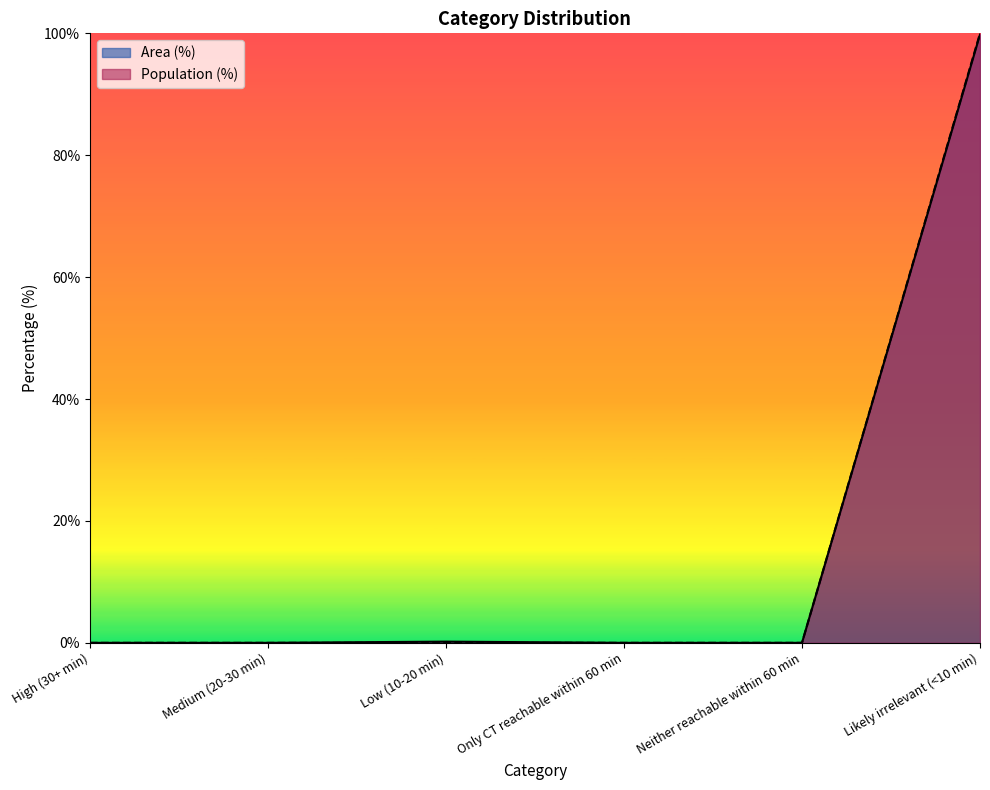

Which label corresponds to the largest value in the chart?

Likely irrelevant (<10 min)